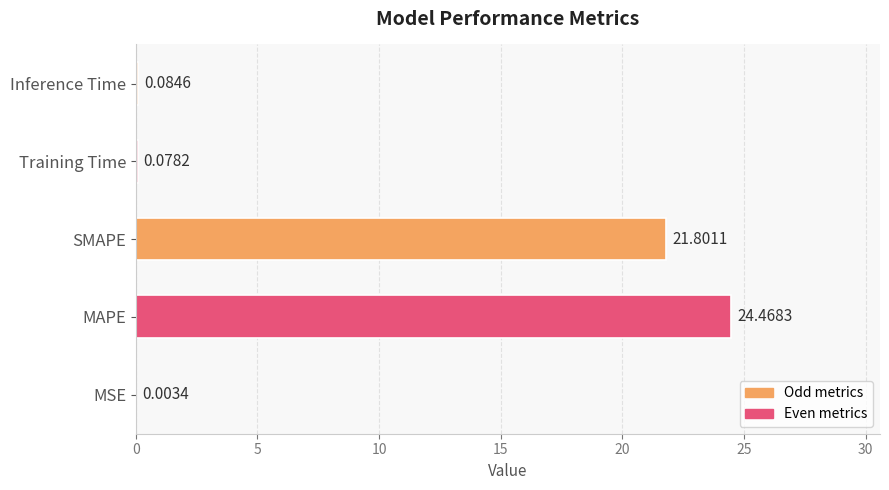

How many series are shown in this chart?

1